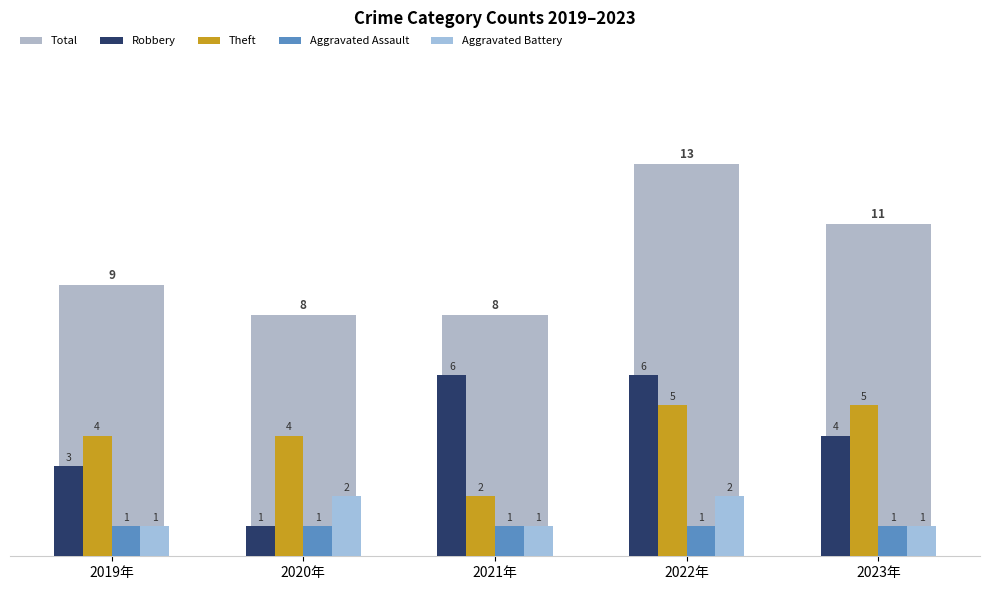

What is the difference between the highest and lowest values at 2019年?

8